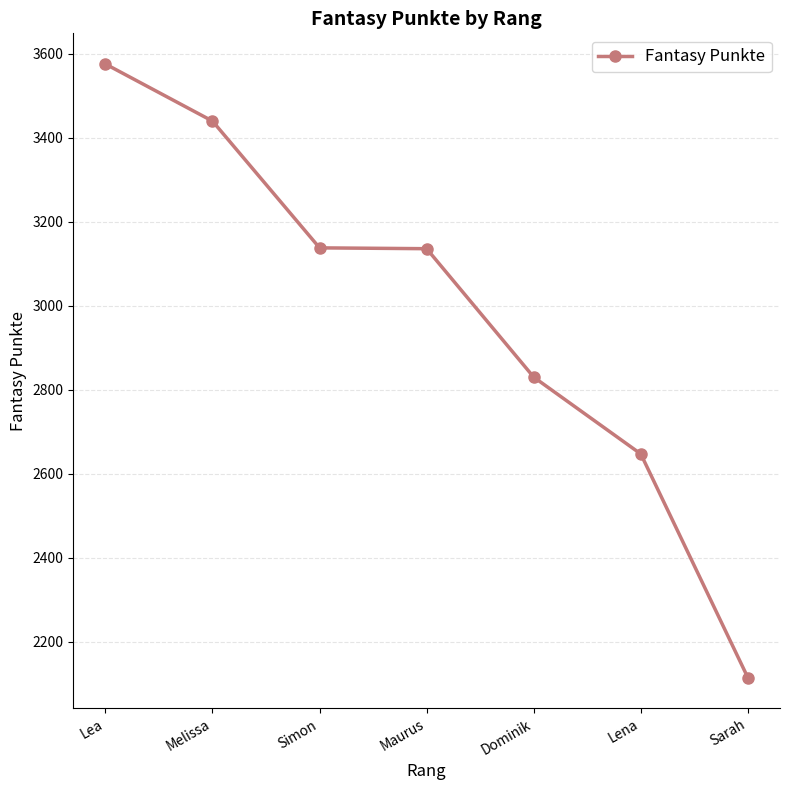

How many categories are shown in the chart?

7